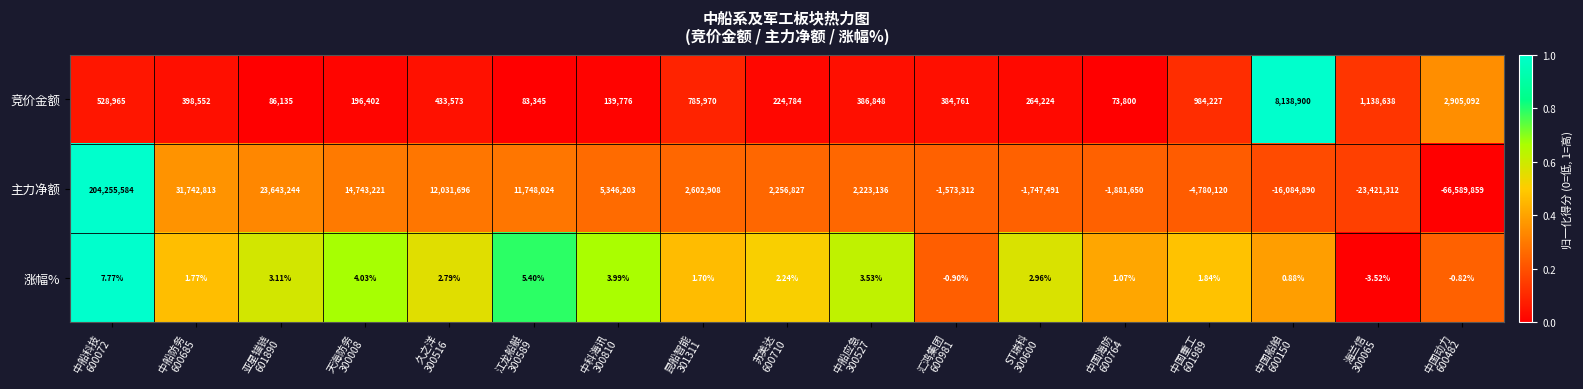

Rank the series by their maximum value, from lowest to highest.

涨幅%, 竞价金额, 主力净额